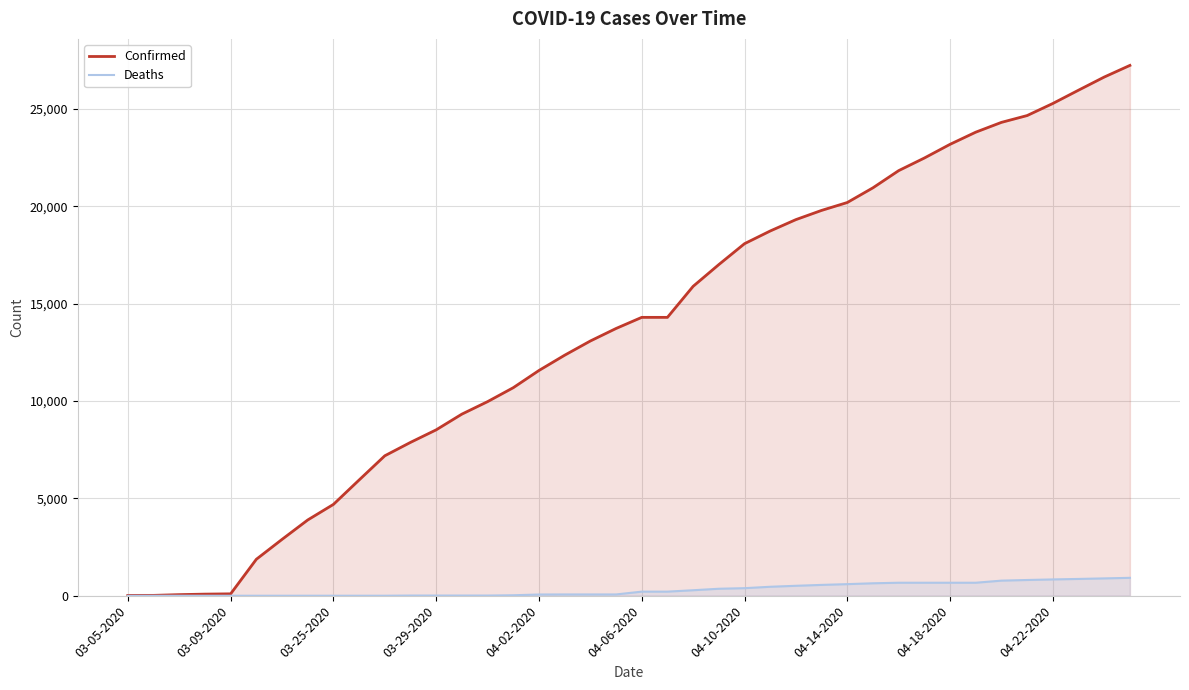

Does the chart display data point markers on the line(s)?

No